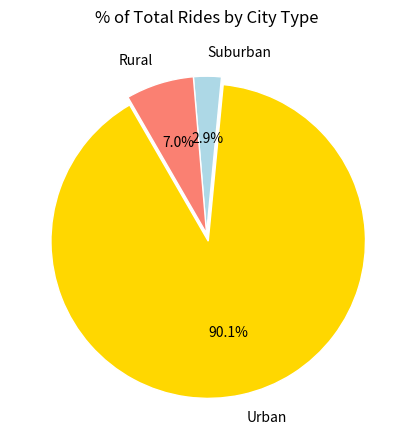

Do Rural and Suburban together represent more than half of the pie?

No